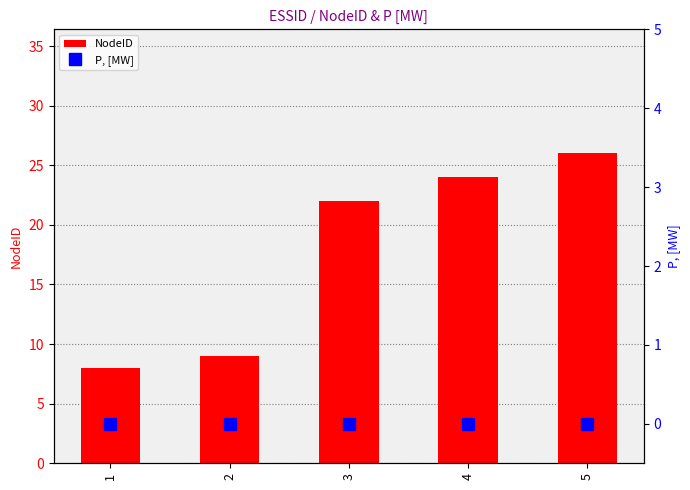

What is the difference between the NodeID values at 2 and 4?

15